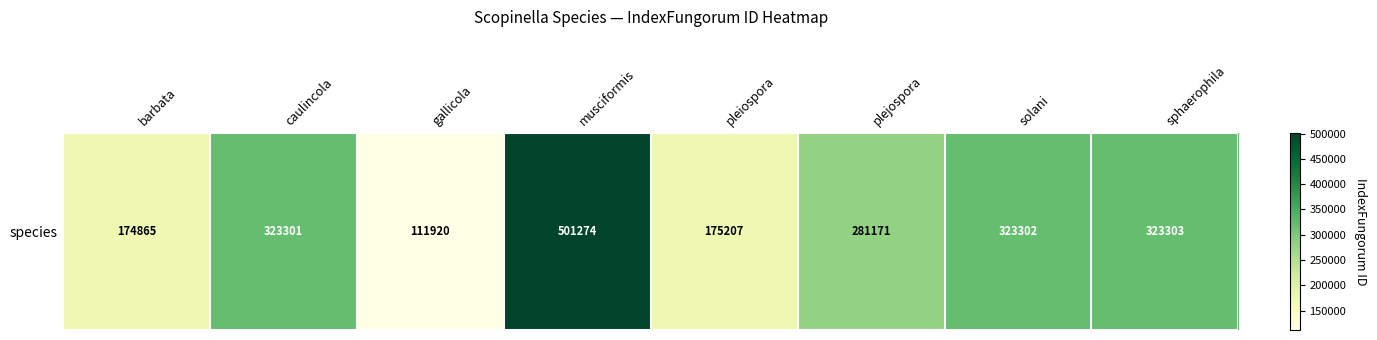

Where does the data first go above 323301?

musciformis